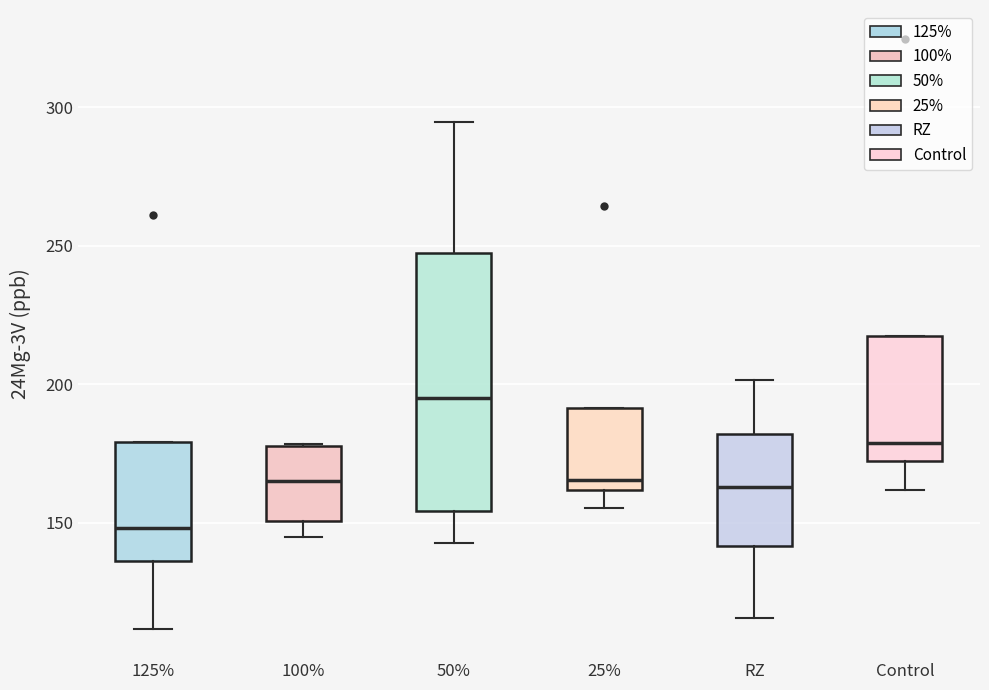

Which box has the lowest median line?

125%